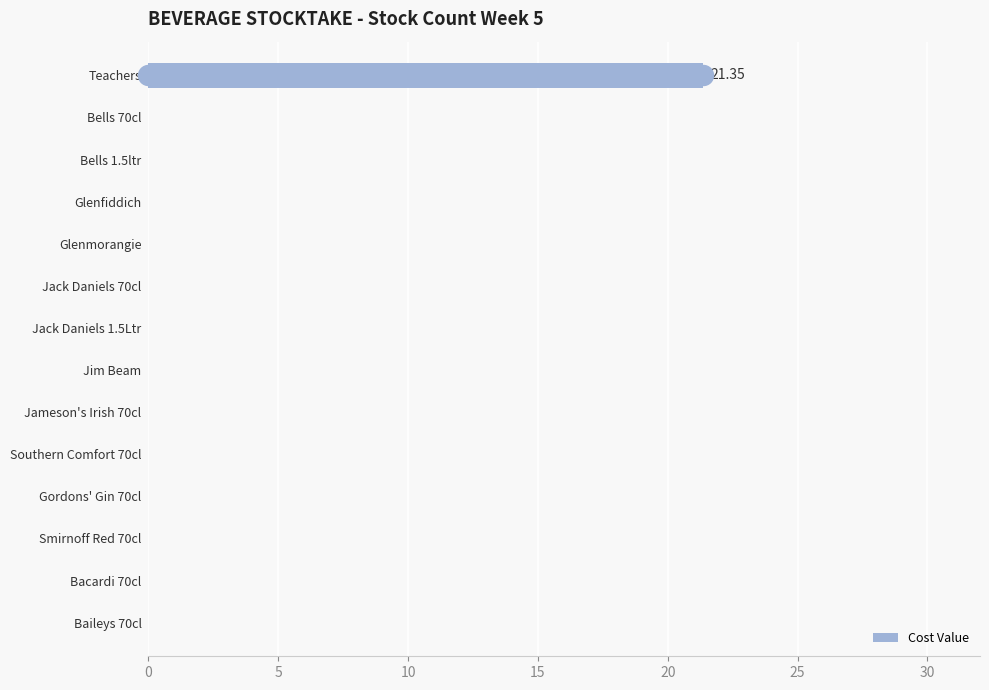

Between Teachers and Gordons' Gin 70cl, which is larger?

Teachers